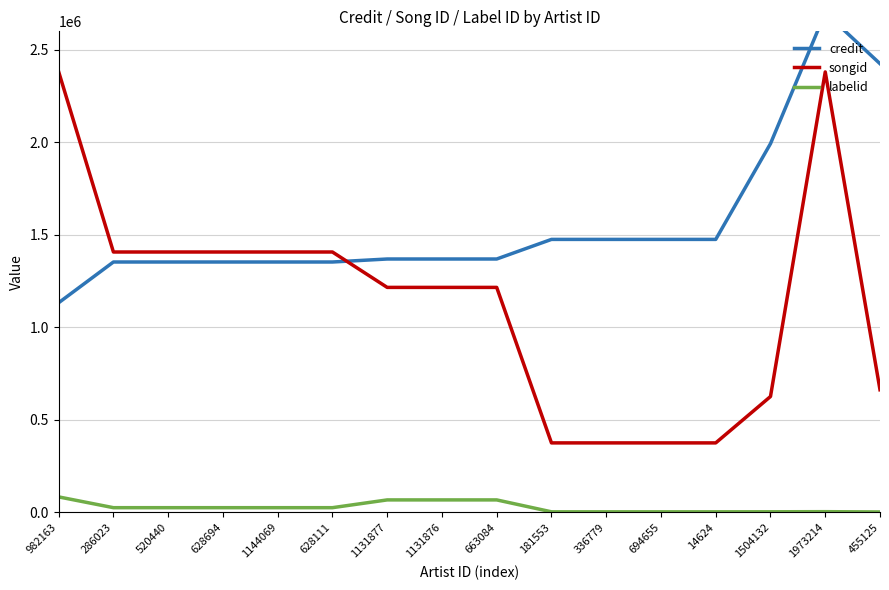

True or false: songid has more than 2 interior local peaks.

False